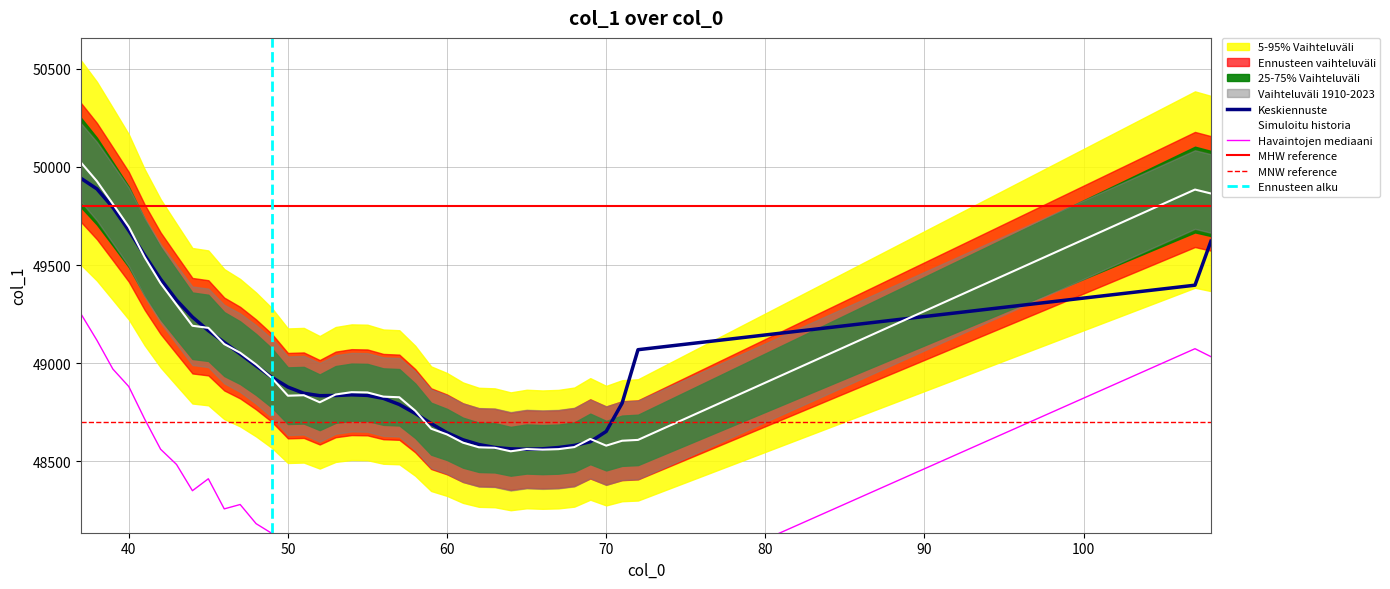

The value at 67 is 48562.8. True or false?

True